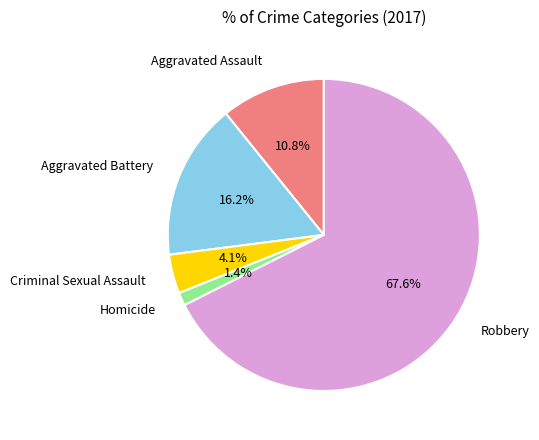

Approximately how many times larger is the value at Criminal Sexual Assault compared to Aggravated Assault?

0.4